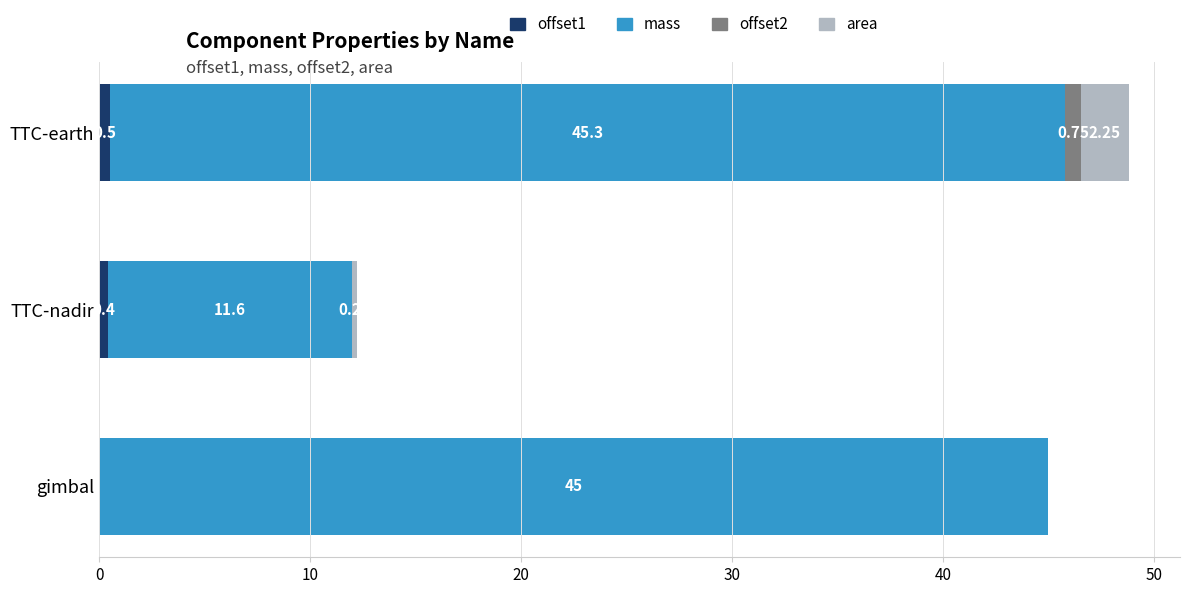

At which category is the sum across all series the highest?

TTC-earth